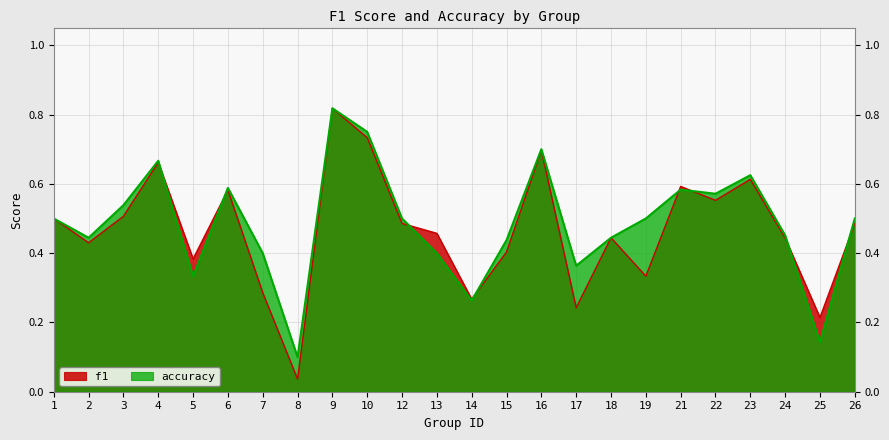

At how many categories does at least one series exceed 0?

24